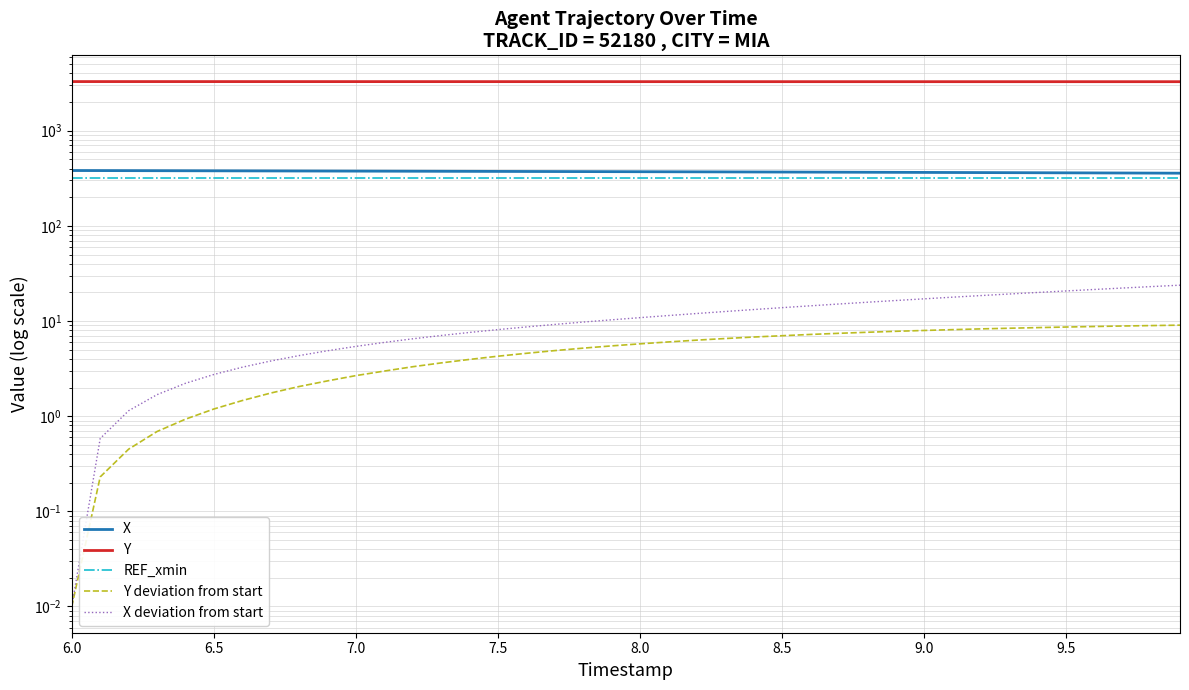

What are all the series names shown in the legend?

X, Y, REF_xmin, Y deviation from start, X deviation from start